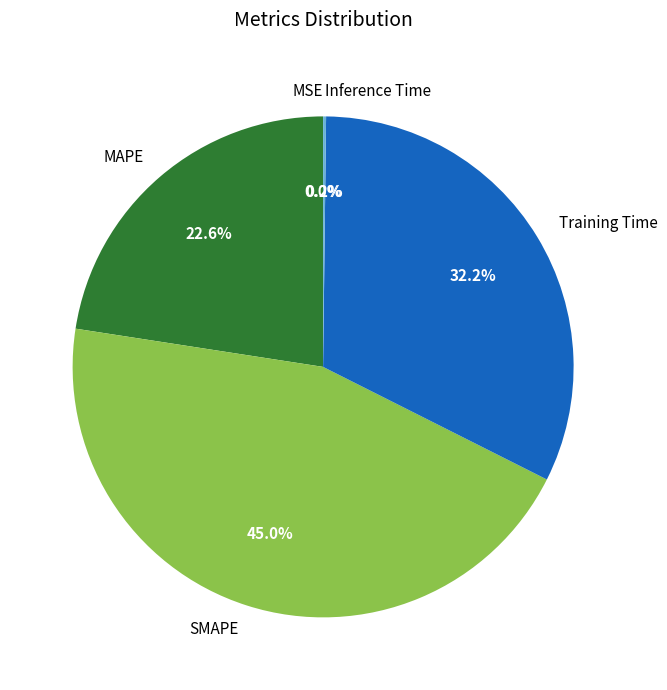

Does Training Time account for over 50% of the chart?

No